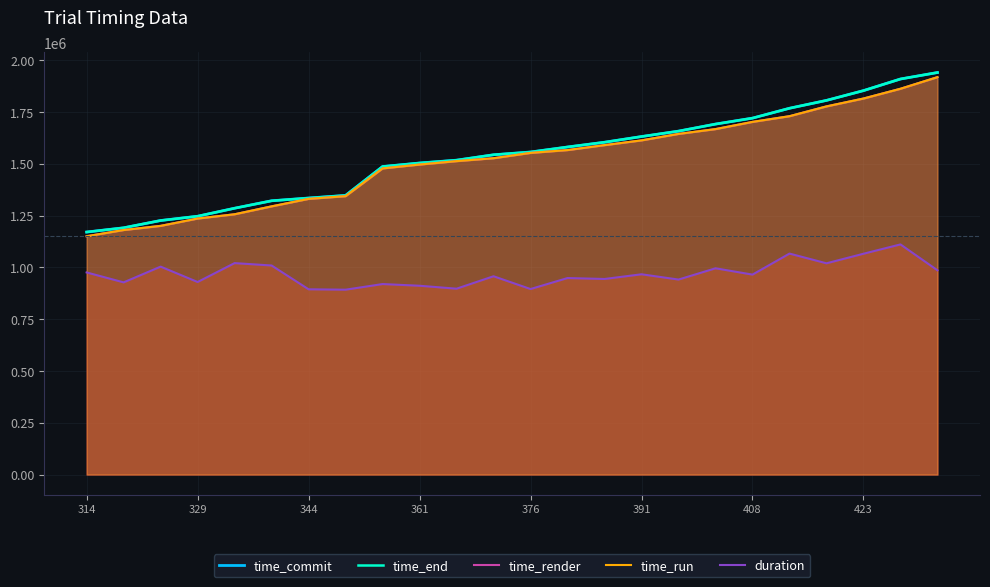

What is the greatest value displayed?

1940743.4